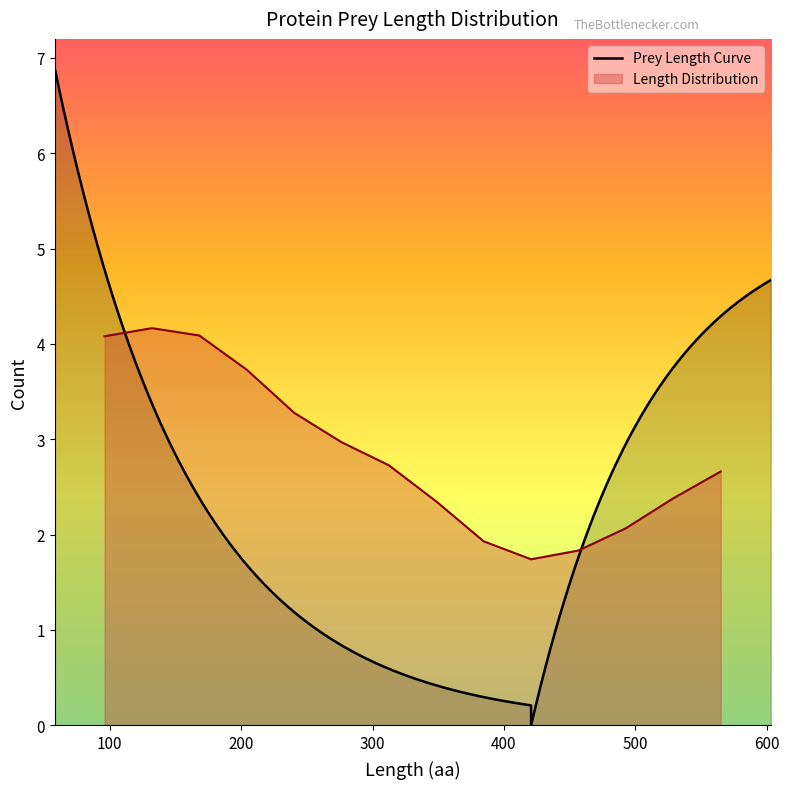

What is the difference between the values at 78-122 and 192-222?

2